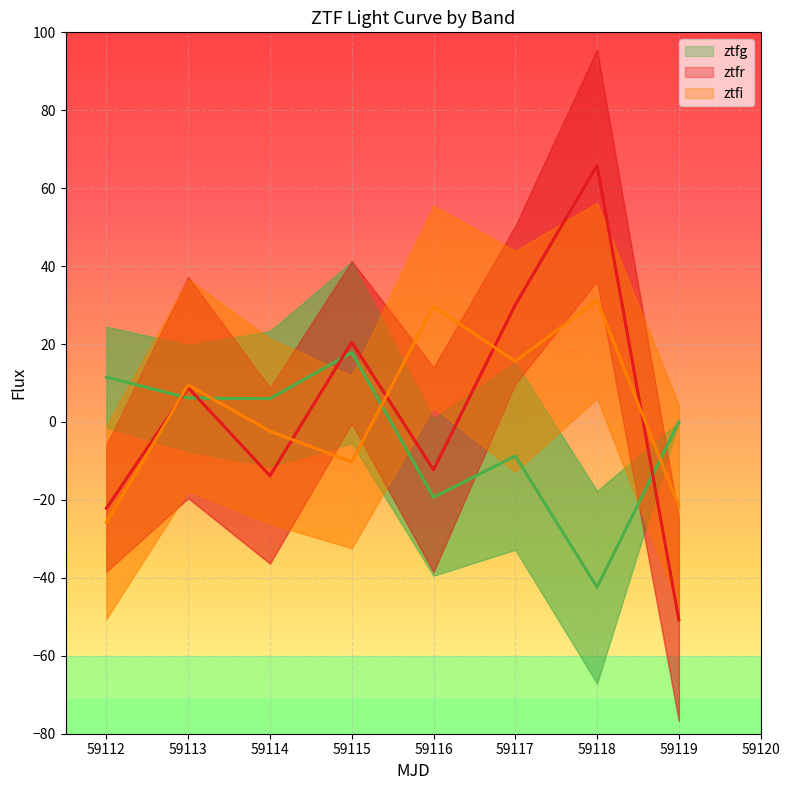

List the series in order of their peak value, lowest first.

ztfg, ztfi, ztfr